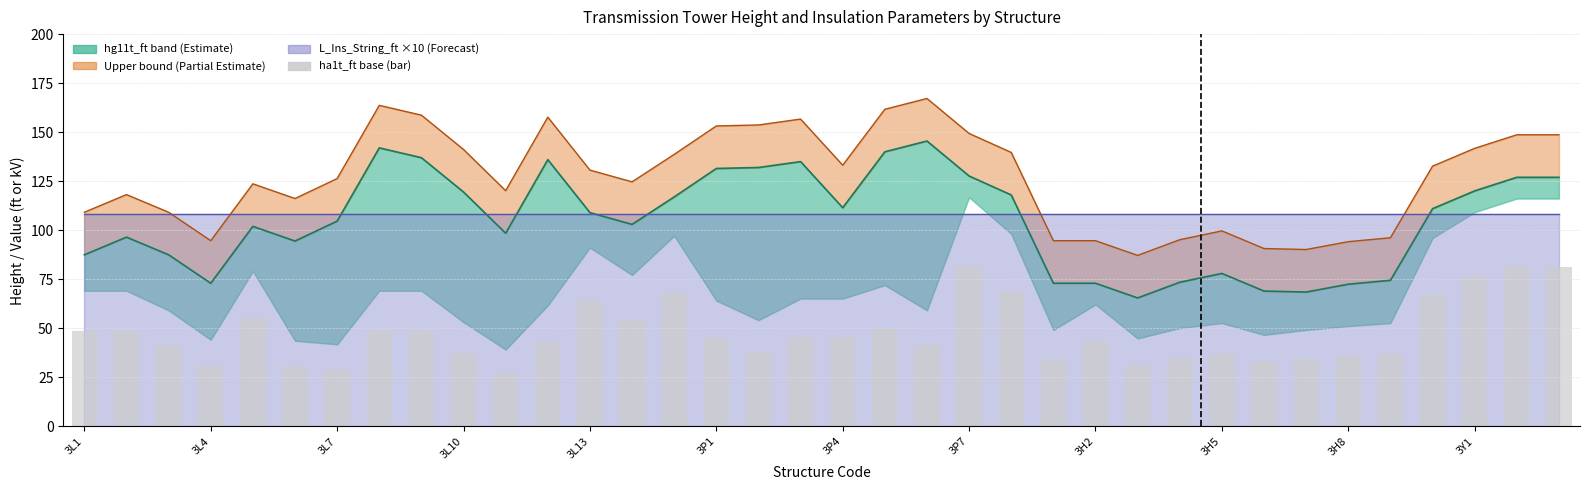

What is the difference between the hg11t_ft values at 20 and 3L7?

58.0